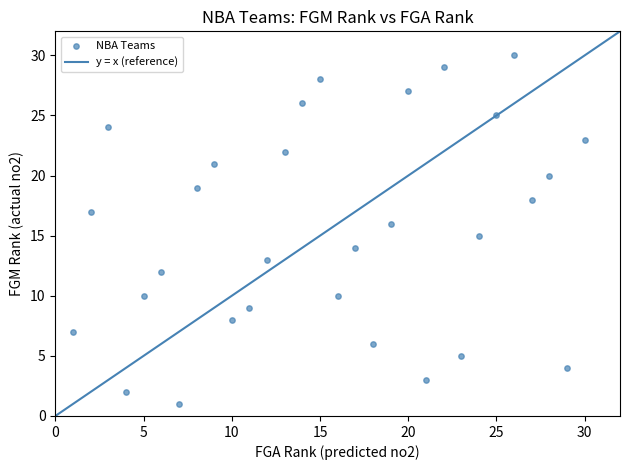

What is the range of X values (max minus min)?

29